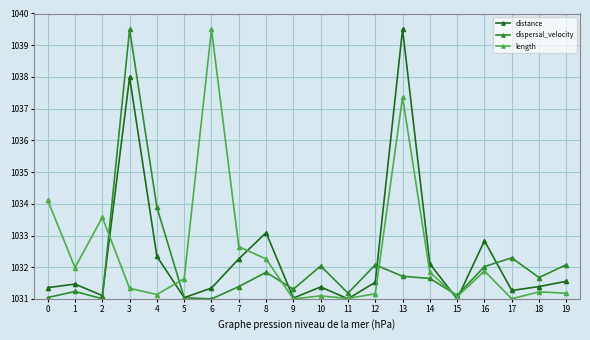

Where is distance nearest to the value 1035?

8